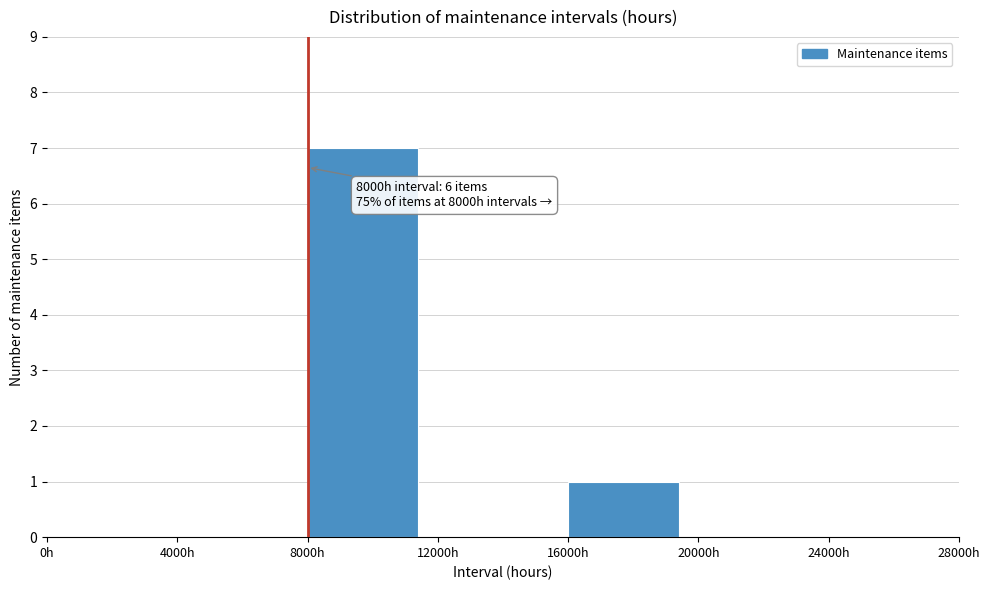

Over which range of the x-axis is the bar tallest?

8000 to 12000